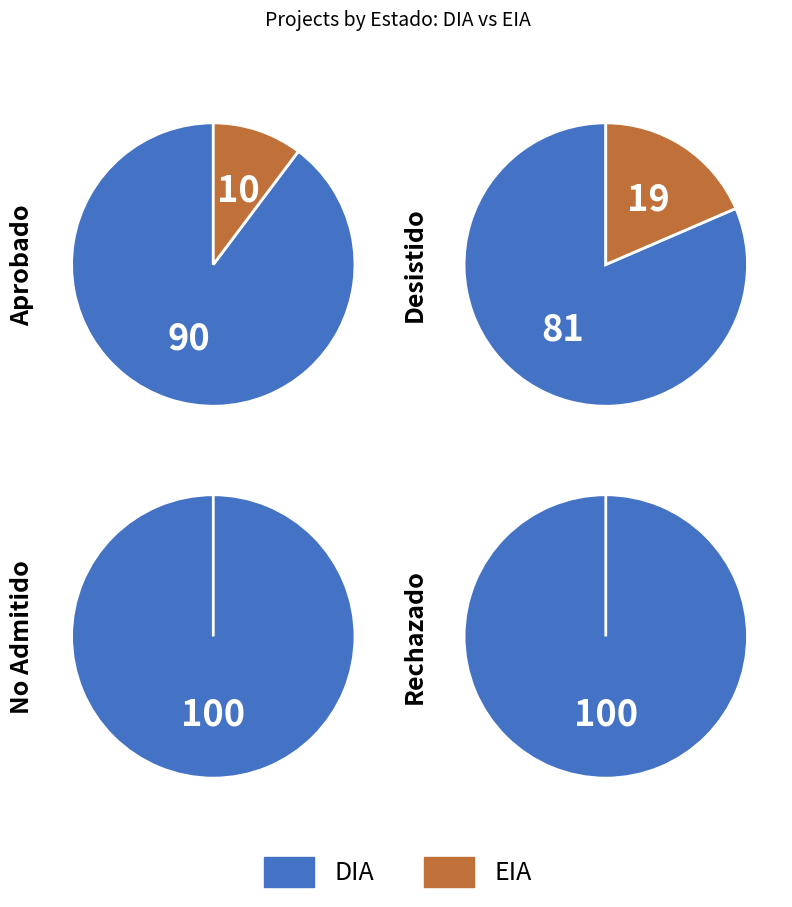

To the nearest percent, what is the average slice percentage?

50%